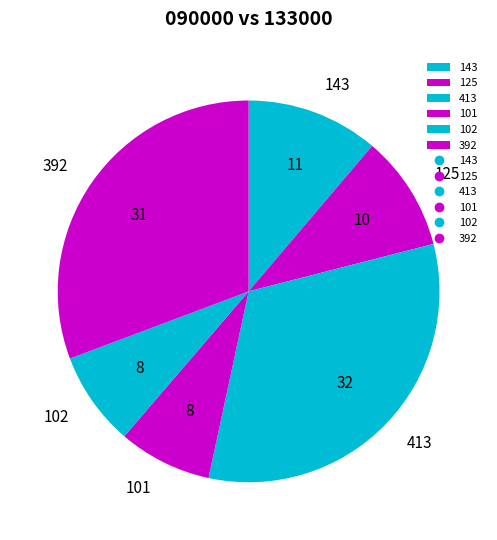

What is the largest slice in the pie chart?

413